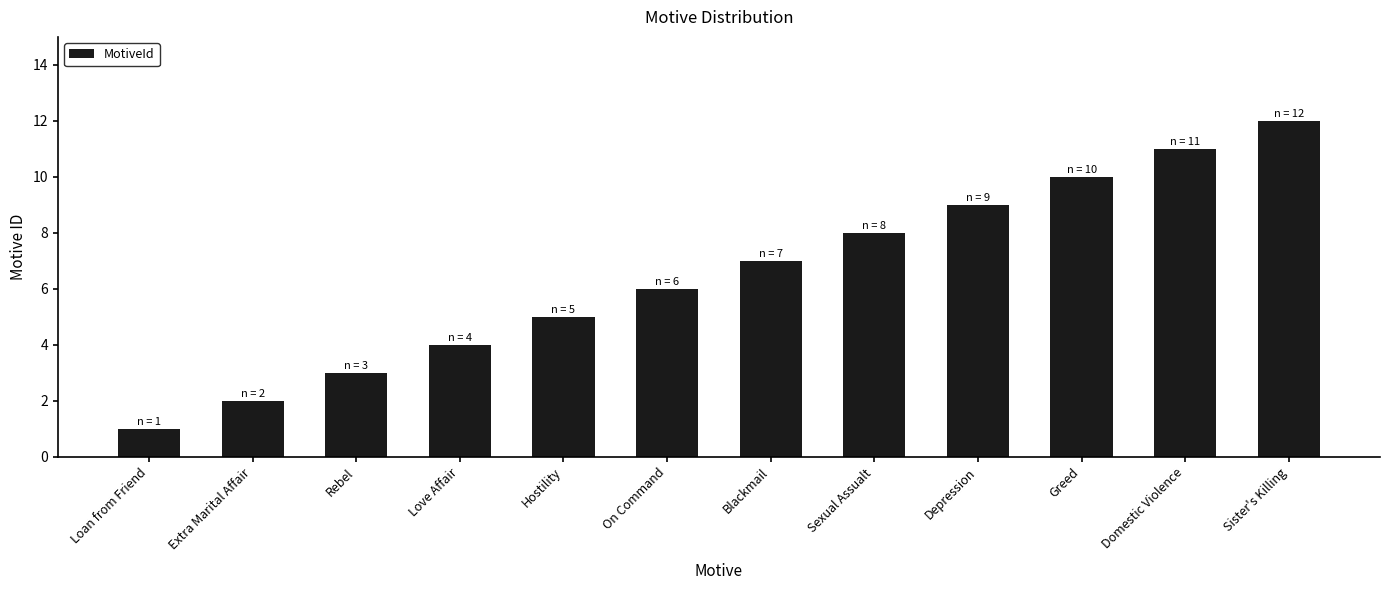

What is the label of the 3rd bar from the right?

Greed